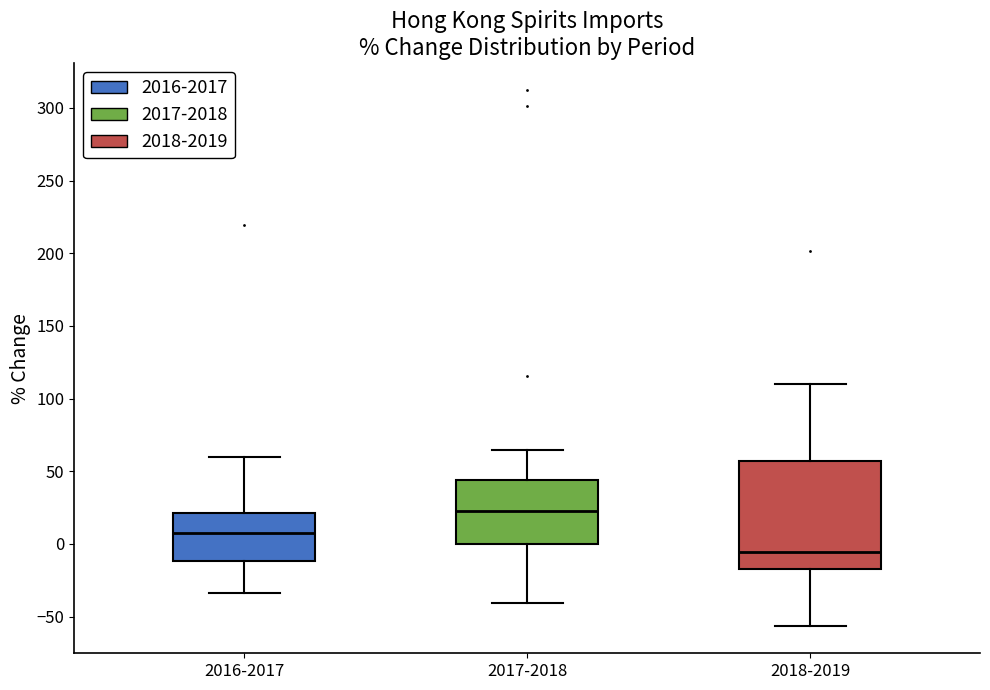

Reading left to right, transcribe this box plot: for each box, give where its median line is, the range the box spans, and where its two whiskers end, as read against the y-axis. The values are not printed on the chart, so give them approximately, as read against the axis.

2016-2017: median 10, box -10 to 20, whiskers -35 to 60
2017-2018: median 25, box 0 to 45, whiskers -40 to 65
2018-2019: median -5, box -15 to 55, whiskers -55 to 110